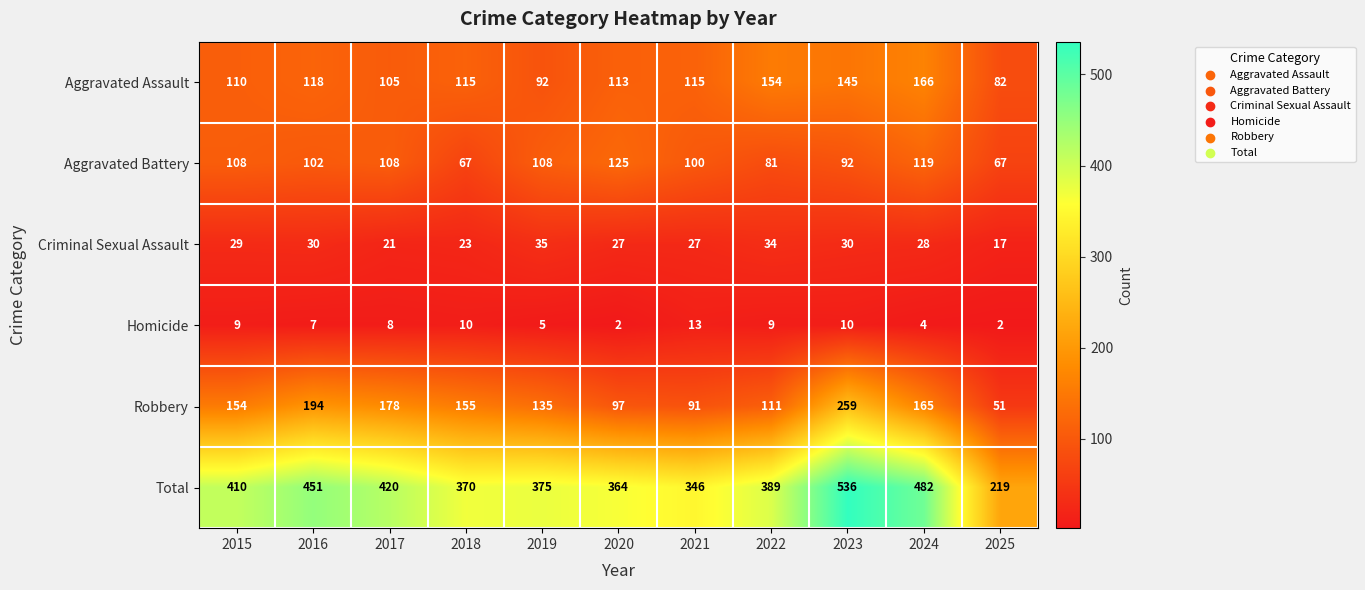

What is the difference between the Homicide values at 2018 and 2024?

6